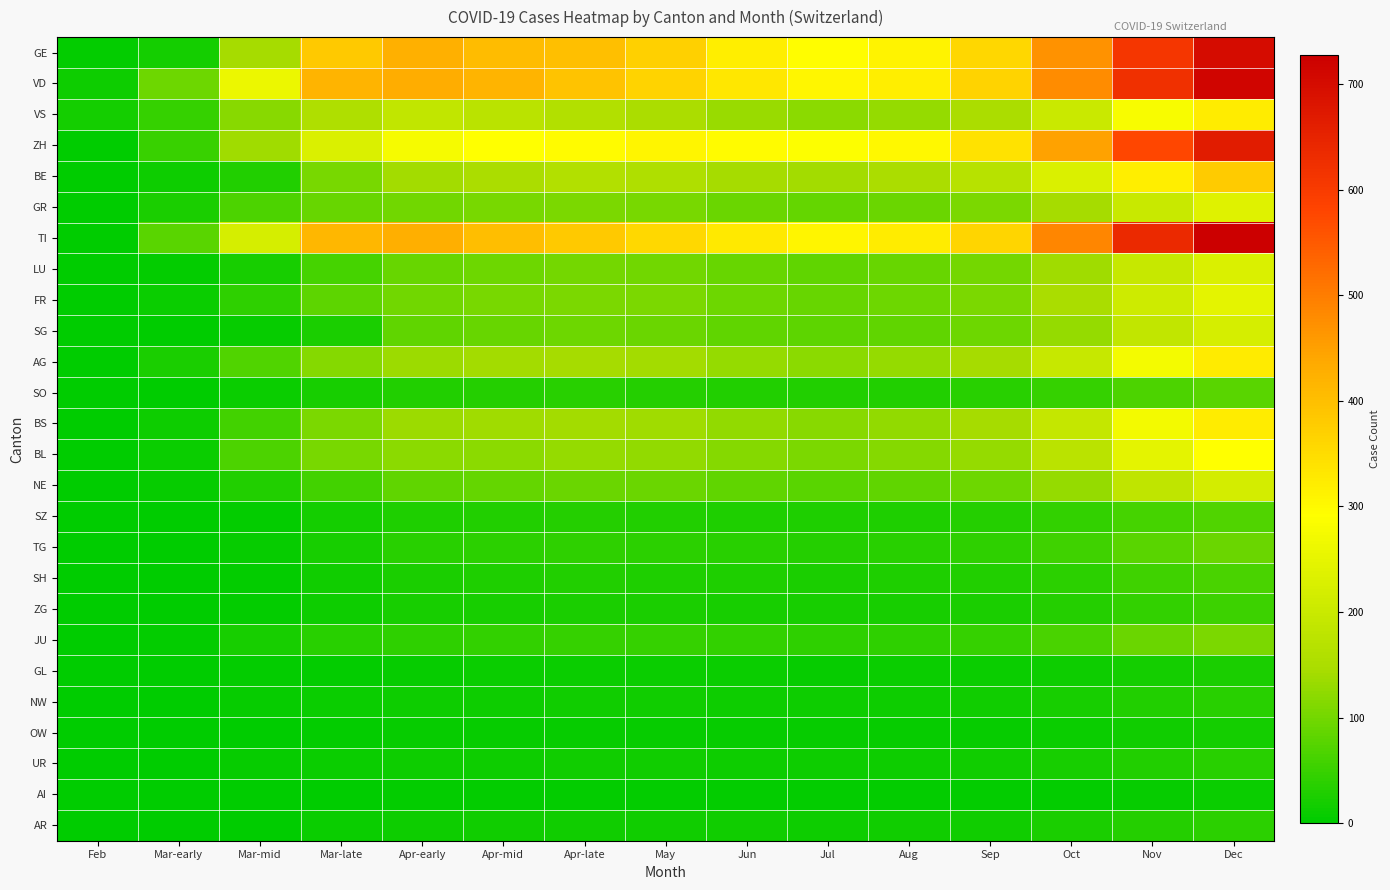

Reading right to left, extract all data points from this chart.

GE: Dec=700	Nov=610	Oct=470	Sep=360	Aug=310	Jul=295	Jun=320	May=370	Apr-late=400	Apr-mid=406	Apr-early=424	Mar-late=382	Mar-mid=145	Mar-early=18	Feb=4
VD: Dec=715	Nov=625	Oct=480	Sep=365	Aug=320	Jul=305	Jun=330	May=365	Apr-late=395	Apr-mid=420	Apr-early=430	Mar-late=420	Mar-mid=260	Mar-early=95	Feb=14
VS: Dec=322	Nov=280	Oct=200	Sep=148	Aug=130	Jul=122	Jun=132	May=148	Apr-late=160	Apr-mid=175	Apr-early=185	Mar-late=154	Mar-mid=119	Mar-early=48	Feb=18
ZH: Dec=668	Nov=578	Oct=448	Sep=340	Aug=302	Jul=290	Jun=298	May=308	Apr-late=298	Apr-mid=292	Apr-early=278	Mar-late=230	Mar-mid=138	Mar-early=50	Feb=0
BE: Dec=380	Nov=320	Oct=230	Sep=170	Aug=148	Jul=140	Jun=145	May=155	Apr-late=160	Apr-mid=150	Apr-early=140	Mar-late=105	Mar-mid=30	Mar-early=12	Feb=0
GR: Dec=238	Nov=198	Oct=143	Sep=106	Aug=93	Jul=88	Jun=93	May=103	Apr-late=108	Apr-mid=103	Apr-early=98	Mar-late=90	Mar-mid=68	Mar-early=24	Feb=0
TI: Dec=728	Nov=638	Oct=488	Sep=362	Aug=322	Jul=308	Jun=328	May=358	Apr-late=382	Apr-mid=402	Apr-early=428	Mar-late=415	Mar-mid=220	Mar-early=77	Feb=0
LU: Dec=230	Nov=195	Oct=138	Sep=102	Aug=90	Jul=85	Jun=90	May=98	Apr-late=100	Apr-mid=95	Apr-early=90	Mar-late=62	Mar-mid=20	Mar-early=5	Feb=0
FR: Dec=246	Nov=206	Oct=146	Sep=108	Aug=95	Jul=90	Jun=96	May=106	Apr-late=108	Apr-mid=103	Apr-early=98	Mar-late=80	Mar-mid=40	Mar-early=11	Feb=0
SG: Dec=220	Nov=185	Oct=130	Sep=96	Aug=85	Jul=80	Jun=85	May=93	Apr-late=95	Apr-mid=90	Apr-early=85	Mar-late=25	Mar-mid=8	Mar-early=0	Feb=0
AG: Dec=325	Nov=275	Oct=196	Sep=145	Aug=128	Jul=122	Jun=130	May=142	Apr-late=145	Apr-mid=140	Apr-early=135	Mar-late=115	Mar-mid=70	Mar-early=25	Feb=1
SO: Dec=78	Nov=66	Oct=47	Sep=35	Aug=31	Jul=29	Jun=31	May=34	Apr-late=35	Apr-mid=32	Apr-early=30	Mar-late=22	Mar-mid=10	Mar-early=1	Feb=0
BS: Dec=322	Nov=272	Oct=193	Sep=143	Aug=126	Jul=119	Jun=127	May=139	Apr-late=142	Apr-mid=138	Apr-early=135	Mar-late=108	Mar-mid=58	Mar-early=13	Feb=1
BL: Dec=292	Nov=246	Oct=175	Sep=129	Aug=114	Jul=108	Jun=115	May=126	Apr-late=128	Apr-mid=122	Apr-early=120	Mar-late=105	Mar-mid=66	Mar-early=9	Feb=1
NE: Dec=218	Nov=183	Oct=128	Sep=94	Aug=83	Jul=78	Jun=83	May=91	Apr-late=93	Apr-mid=88	Apr-early=83	Mar-late=58	Mar-mid=30	Mar-early=6	Feb=0
SZ: Dec=71	Nov=60	Oct=43	Sep=32	Aug=28	Jul=26	Jun=28	May=31	Apr-late=32	Apr-mid=30	Apr-early=28	Mar-late=18	Mar-mid=5	Mar-early=0	Feb=0
TG: Dec=91	Nov=77	Oct=55	Sep=41	Aug=36	Jul=34	Jun=36	May=39	Apr-late=40	Apr-mid=37	Apr-early=35	Mar-late=22	Mar-mid=8	Mar-early=0	Feb=0
SH: Dec=65	Nov=55	Oct=39	Sep=29	Aug=26	Jul=24	Jun=26	May=28	Apr-late=29	Apr-mid=27	Apr-early=25	Mar-late=15	Mar-mid=5	Mar-early=0	Feb=0
ZG: Dec=53	Nov=45	Oct=32	Sep=24	Aug=21	Jul=20	Jun=21	May=23	Apr-late=24	Apr-mid=22	Apr-early=20	Mar-late=14	Mar-mid=3	Mar-early=0	Feb=0
JU: Dec=108	Nov=91	Oct=65	Sep=48	Aug=42	Jul=40	Jun=43	May=47	Apr-late=48	Apr-mid=45	Apr-early=42	Mar-late=35	Mar-mid=22	Mar-early=5	Feb=0
GL: Dec=23	Nov=19	Oct=14	Sep=10	Aug=9	Jul=8	Jun=9	May=10	Apr-late=10	Apr-mid=9	Apr-early=8	Mar-late=5	Mar-mid=3	Mar-early=0	Feb=0
NW: Dec=35	Nov=29	Oct=21	Sep=16	Aug=14	Jul=13	Jun=14	May=15	Apr-late=15	Apr-mid=14	Apr-early=13	Mar-late=10	Mar-mid=7	Mar-early=2	Feb=0
OW: Dec=18	Nov=15	Oct=11	Sep=8	Aug=7	Jul=6	Jun=7	May=8	Apr-late=8	Apr-mid=7	Apr-early=6	Mar-late=4	Mar-mid=2	Mar-early=0	Feb=0
UR: Dec=35	Nov=29	Oct=21	Sep=16	Aug=14	Jul=13	Jun=14	May=15	Apr-late=15	Apr-mid=14	Apr-early=13	Mar-late=10	Mar-mid=7	Mar-early=1	Feb=0
AI: Dec=9	Nov=7	Oct=5	Sep=4	Aug=4	Jul=3	Jun=4	May=4	Apr-late=4	Apr-mid=3	Apr-early=3	Mar-late=2	Mar-mid=1	Mar-early=0	Feb=0
AR: Dec=38	Nov=32	Oct=23	Sep=17	Aug=15	Jul=14	Jun=15	May=16	Apr-late=16	Apr-mid=15	Apr-early=14	Mar-late=10	Mar-mid=2	Mar-early=0	Feb=0